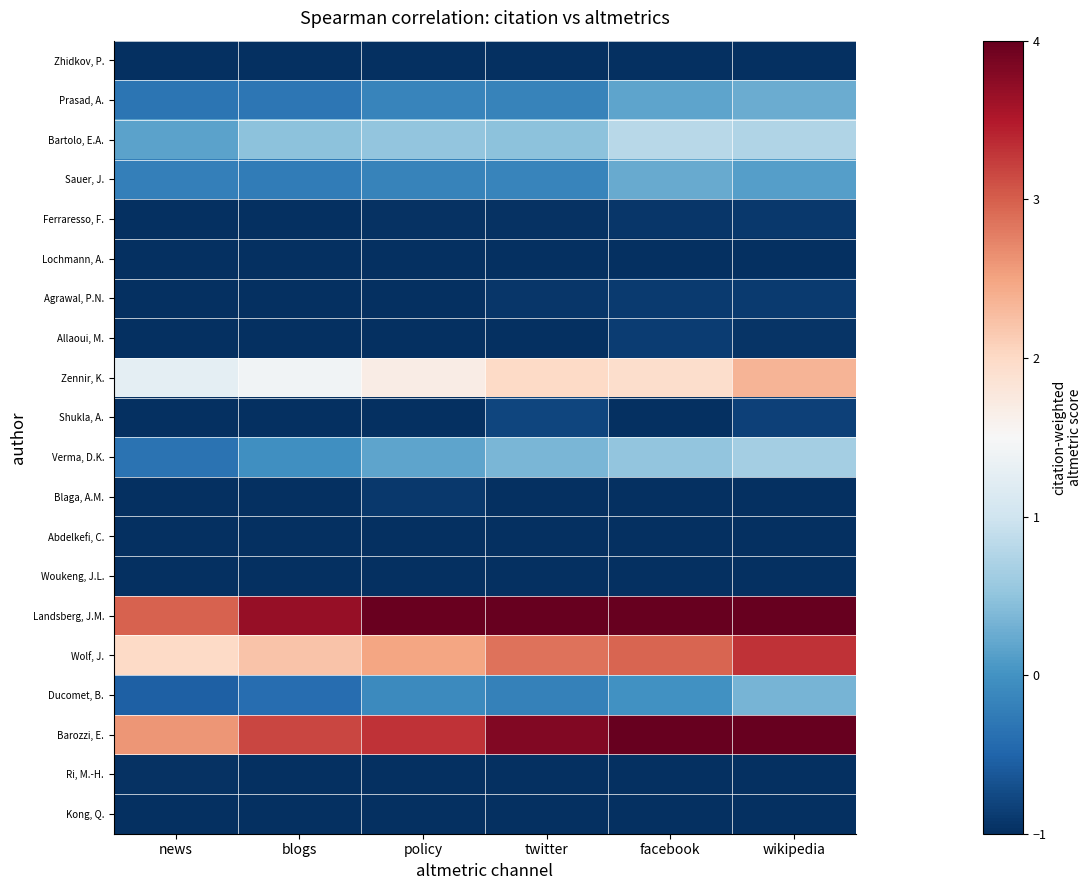

Which label corresponds to the largest value in the chart?

wikipedia